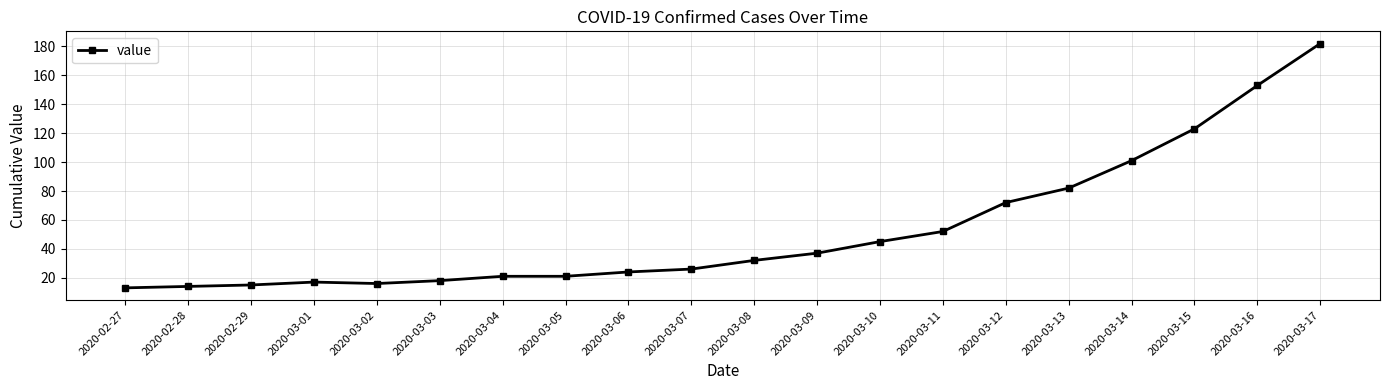

What is the maximum value shown in the chart?

182